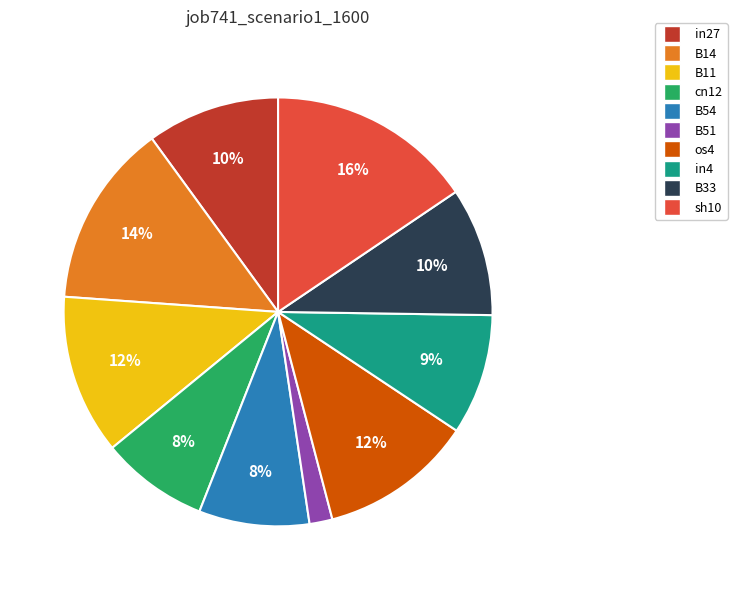

What percentage is the B51 slice, to the nearest percent?

2%